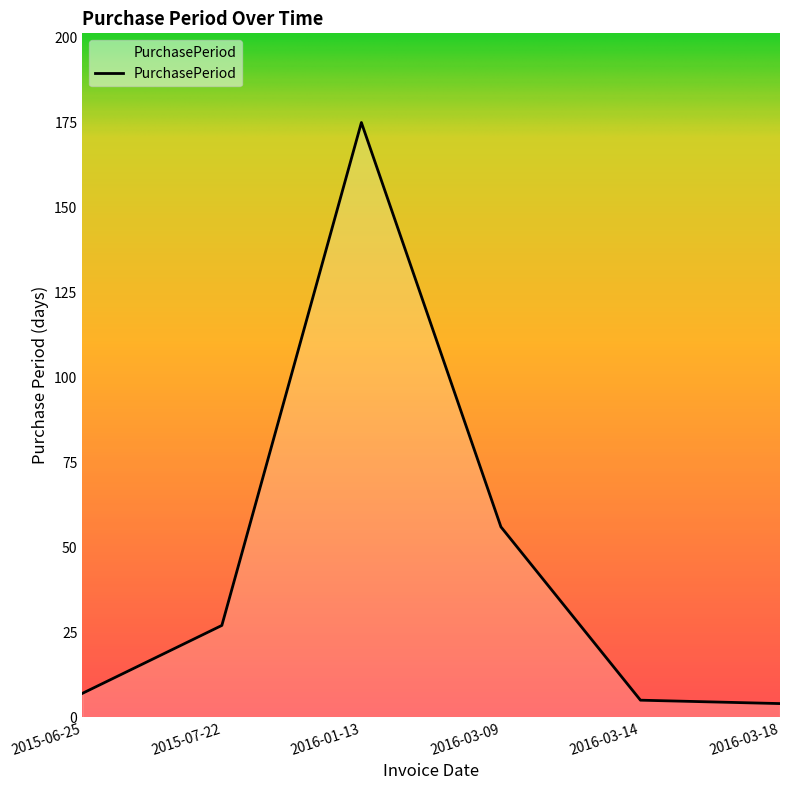

The chart shows a value of 56 at 2016-03-09. True or false?

True